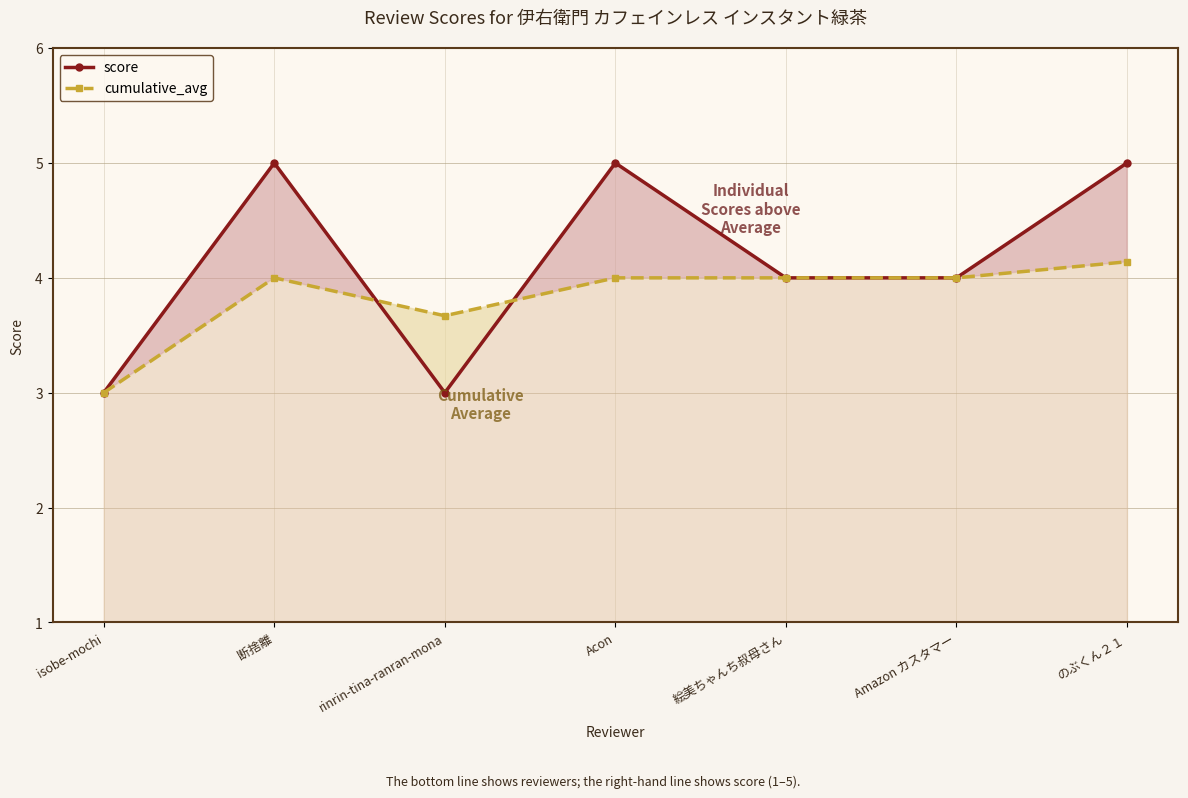

What is the greatest value displayed?

5.0